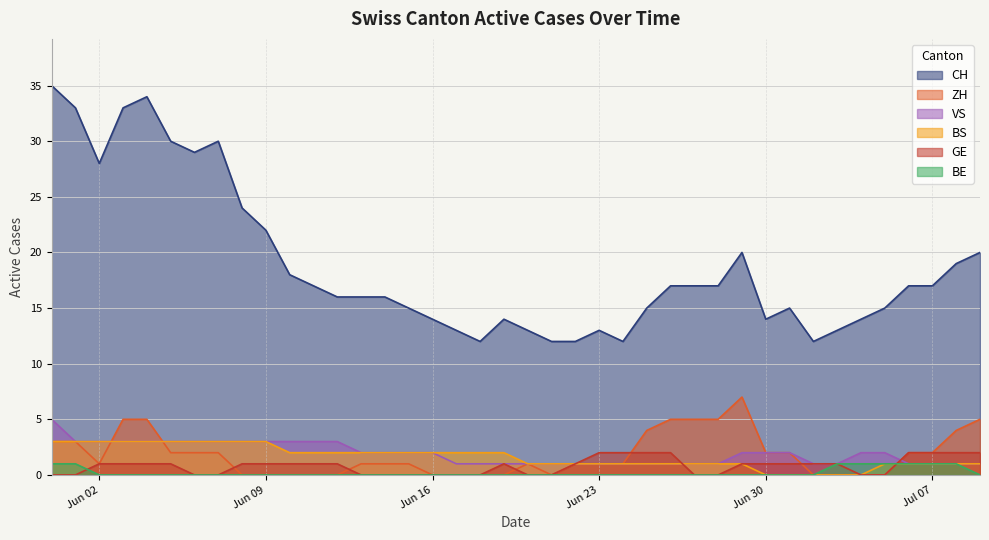

How many times do BE and GE cross each other?

2